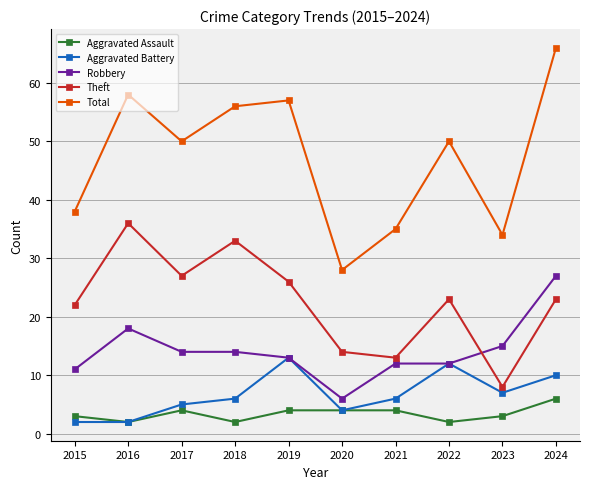

What is the value of the Total point at the 6th from the left?

28